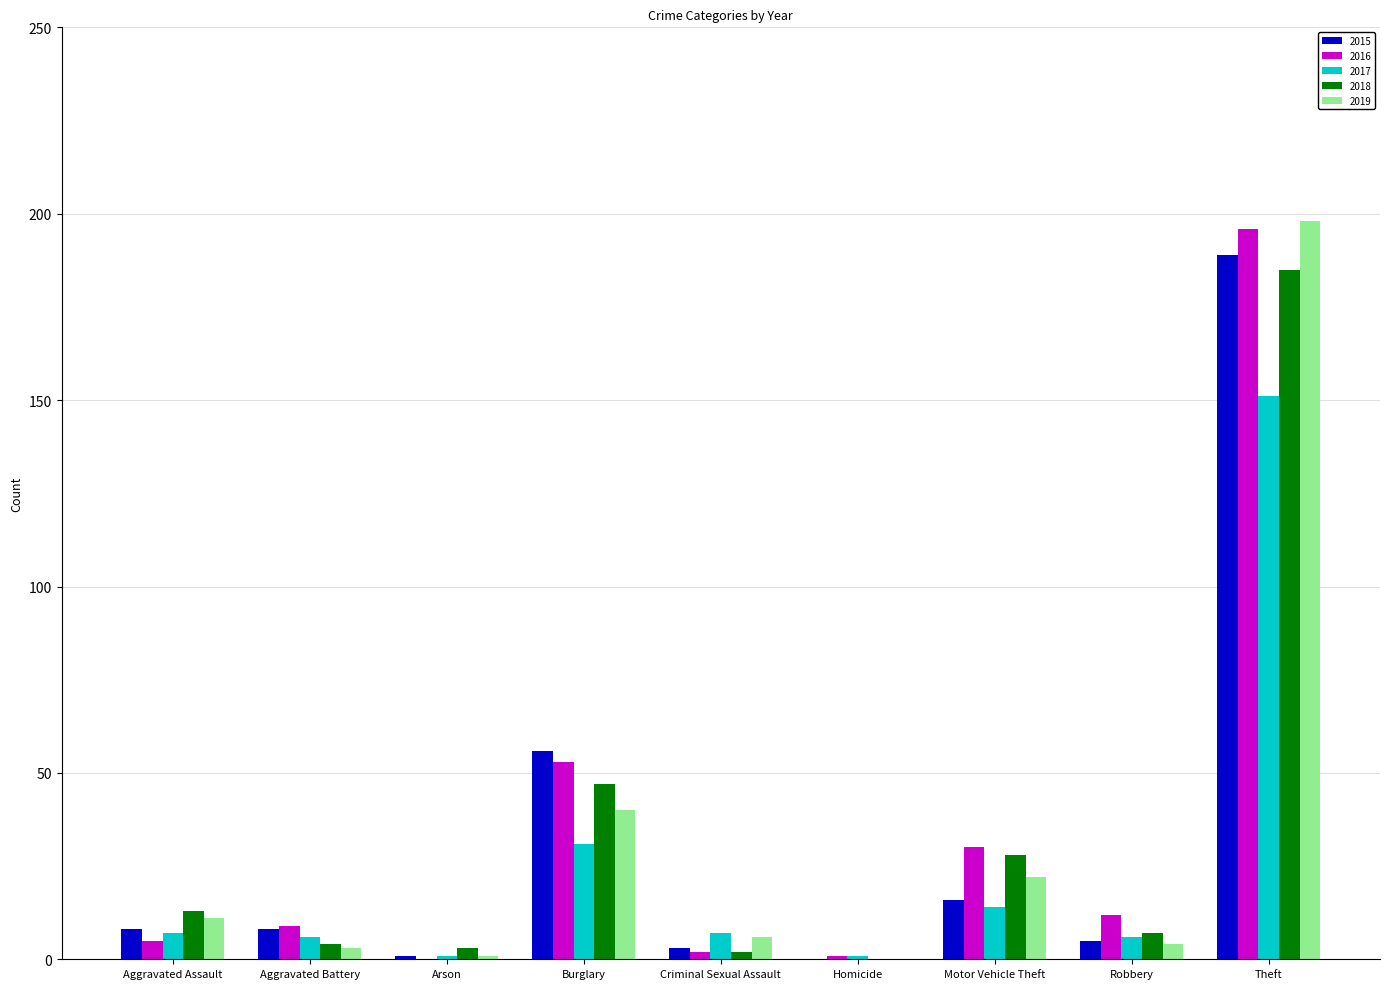

What is the sum of all 2016 values?

308